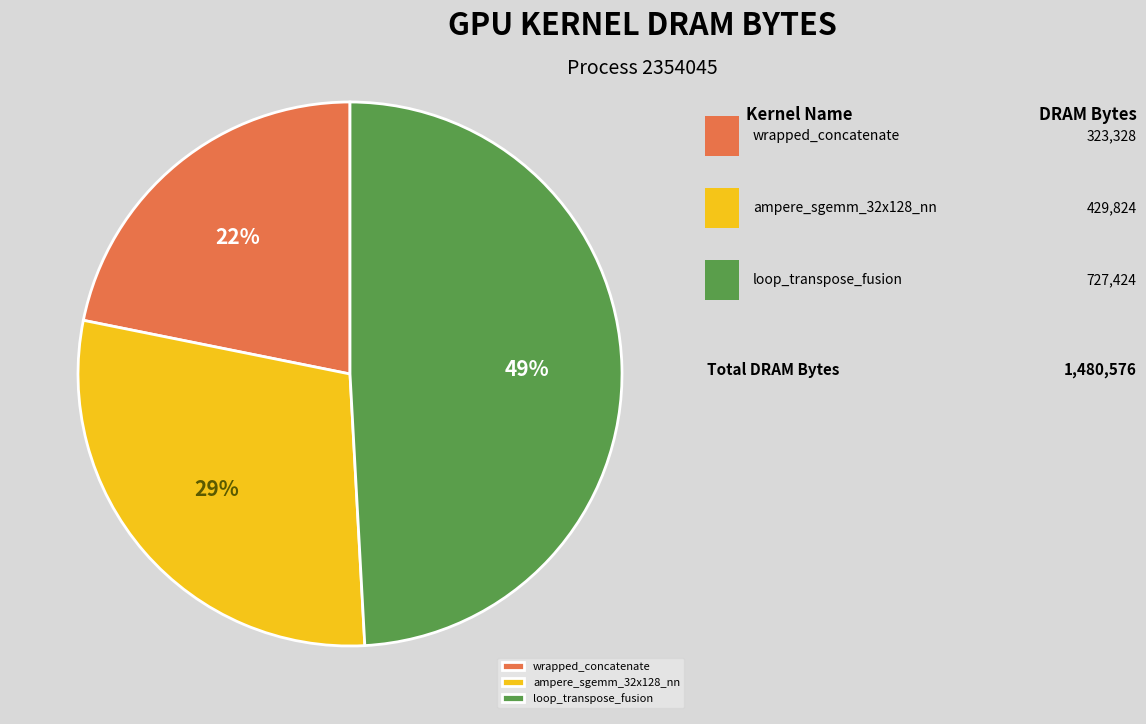

To the nearest percent, what percentage of the pie is loop_transpose_fusion?

49%